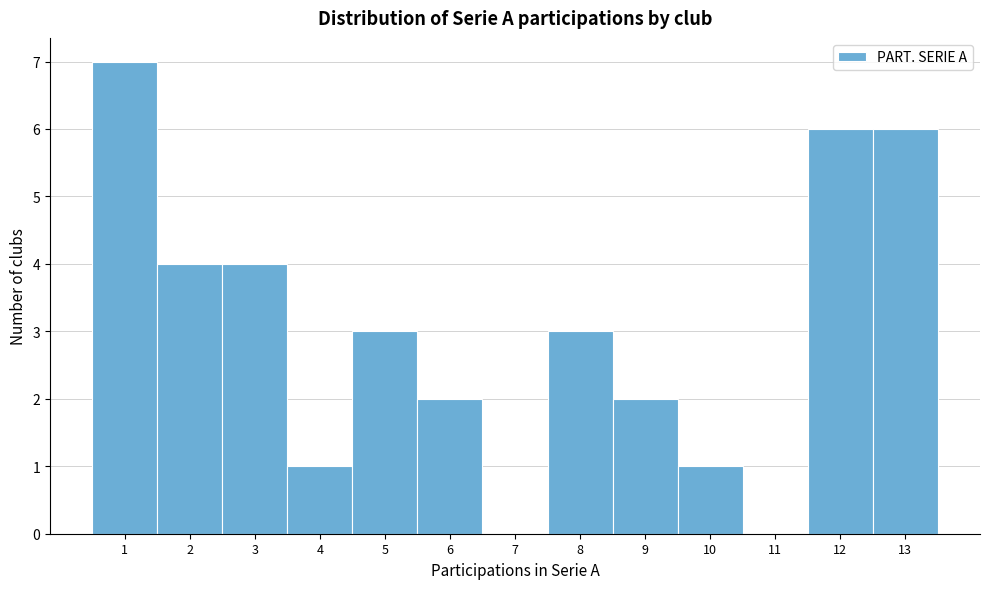

What is the height of the bar covering 7.5 to 8.5 on the x-axis? The values are not printed on the chart, so give them approximately, as read against the axis.

3